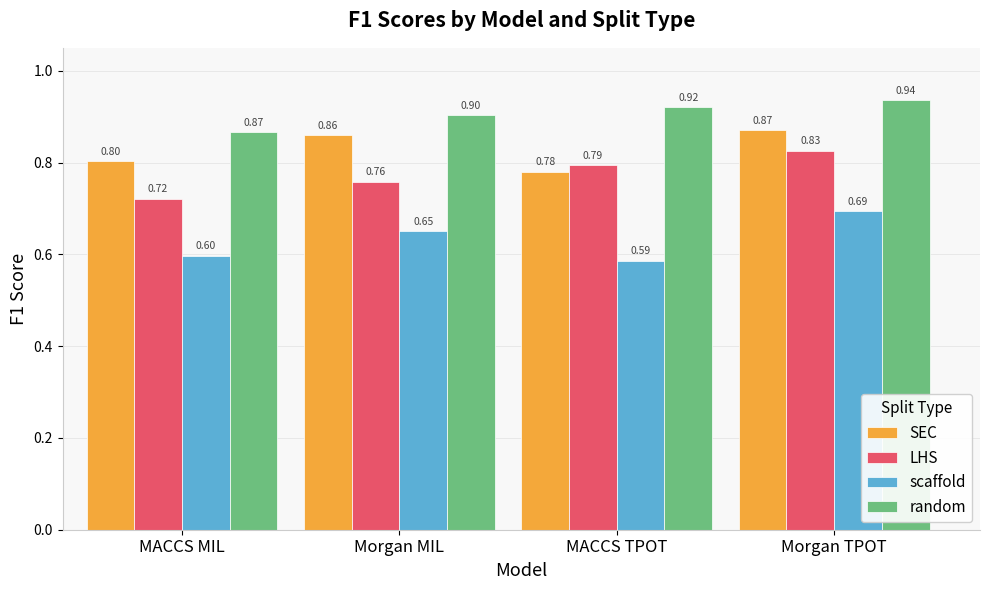

What is the sum of all random values?

3.6